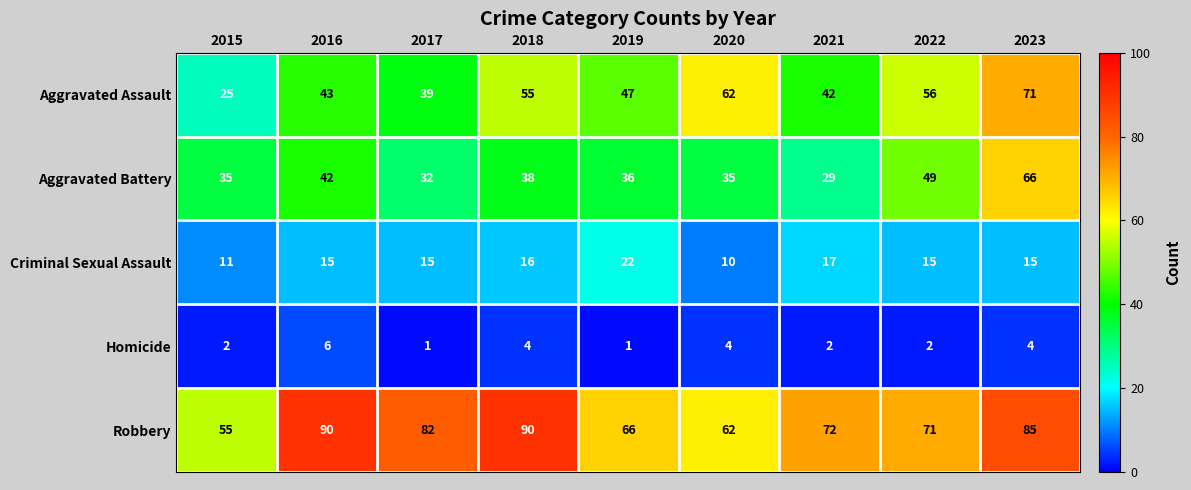

What is the difference between the highest and lowest values at 2015?

53